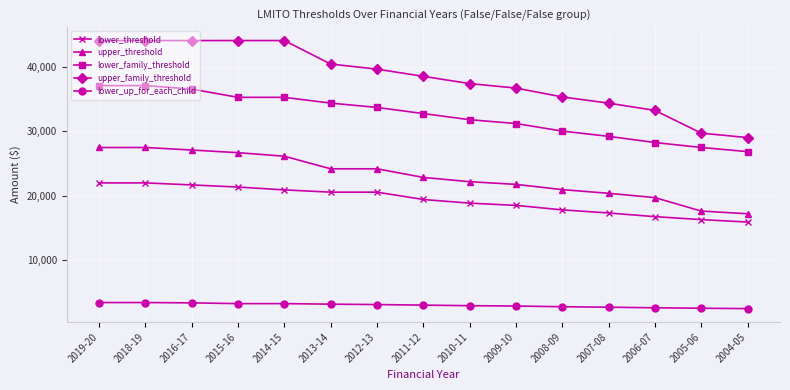

Is the value of lower_up_for_each_child at 2004-05 greater than the value of lower_family_threshold at 2007-08?

No